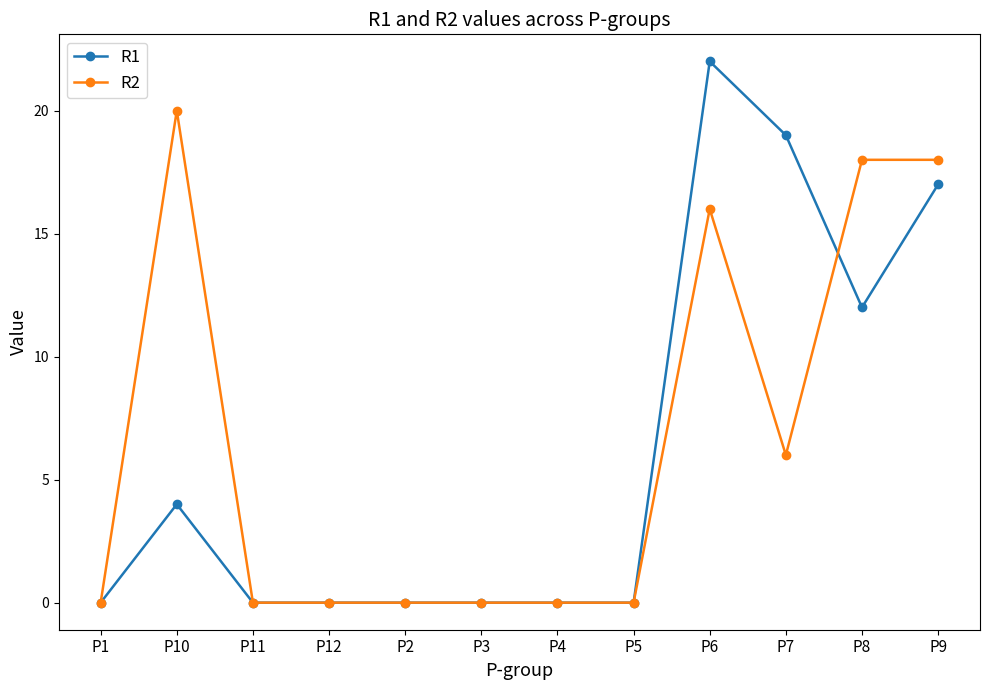

Rank the series by their maximum value, from highest to lowest.

R1, R2